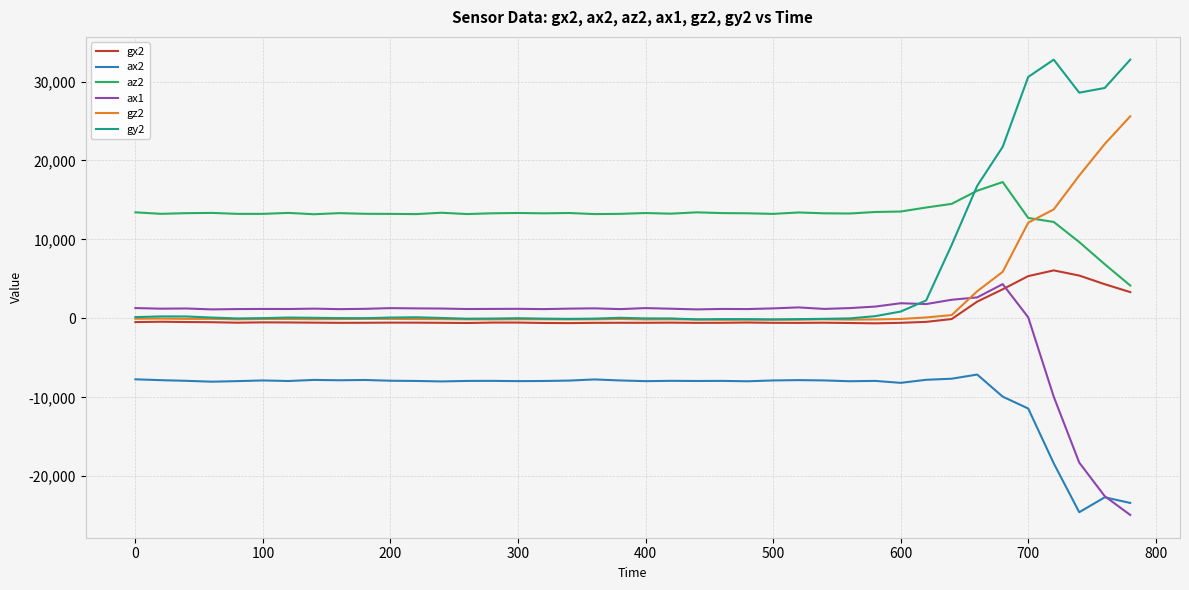

Which series has the widest spread of values?

gy2